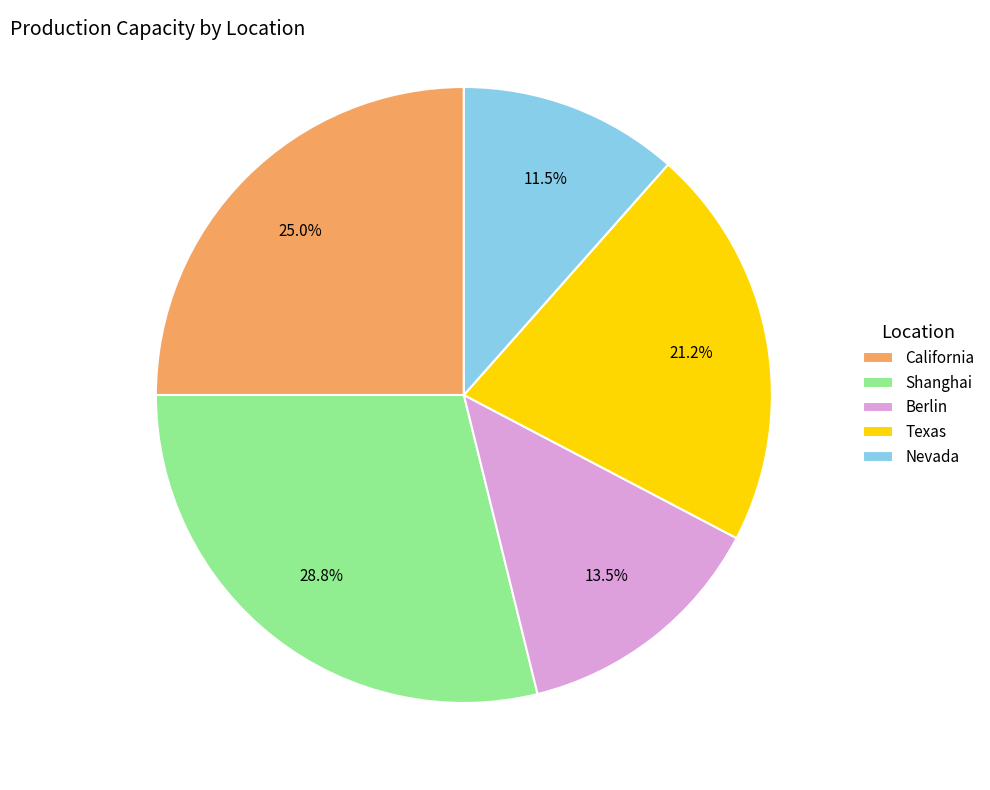

Rank the categories by value from highest to lowest.

Shanghai, California, Texas, Berlin, Nevada